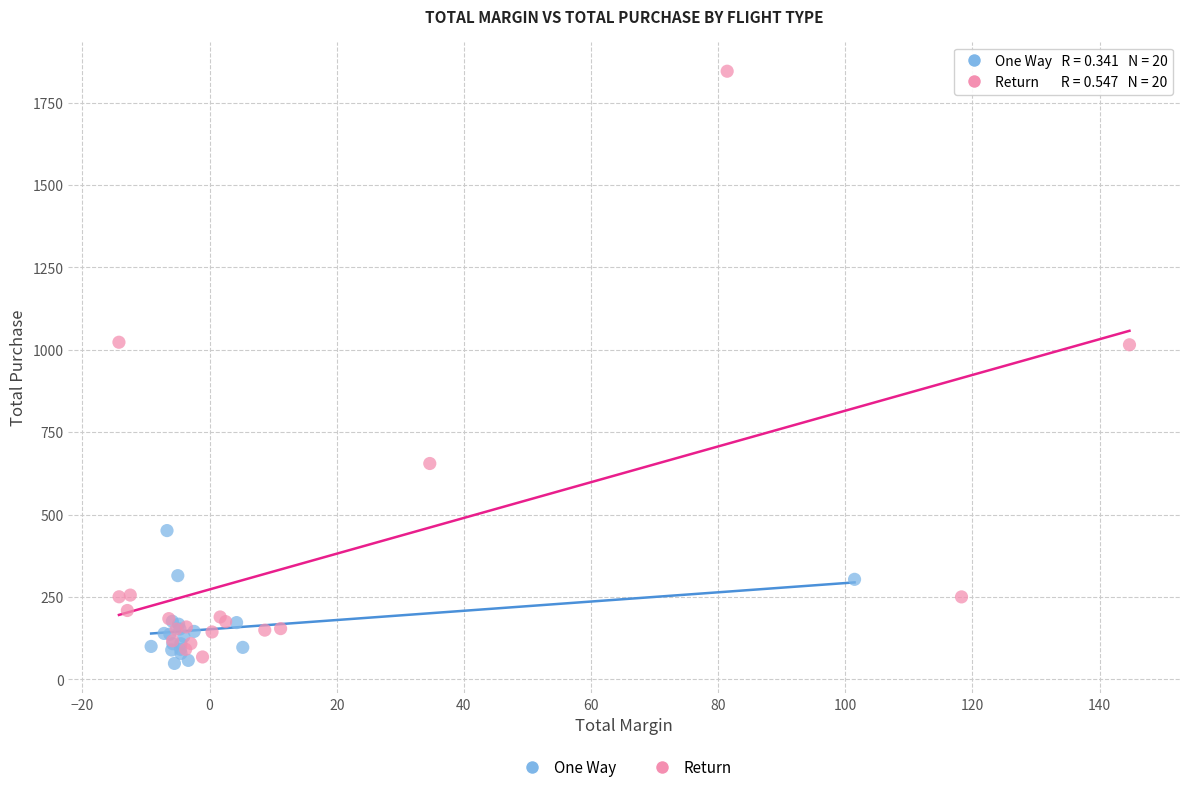

What are all the series names shown in the legend?

One Way, Return